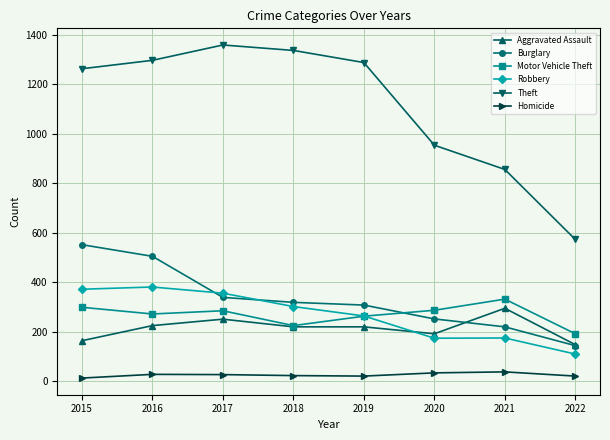

Is the value of Burglary at 2016 greater than the value of Homicide at 2016?

Yes